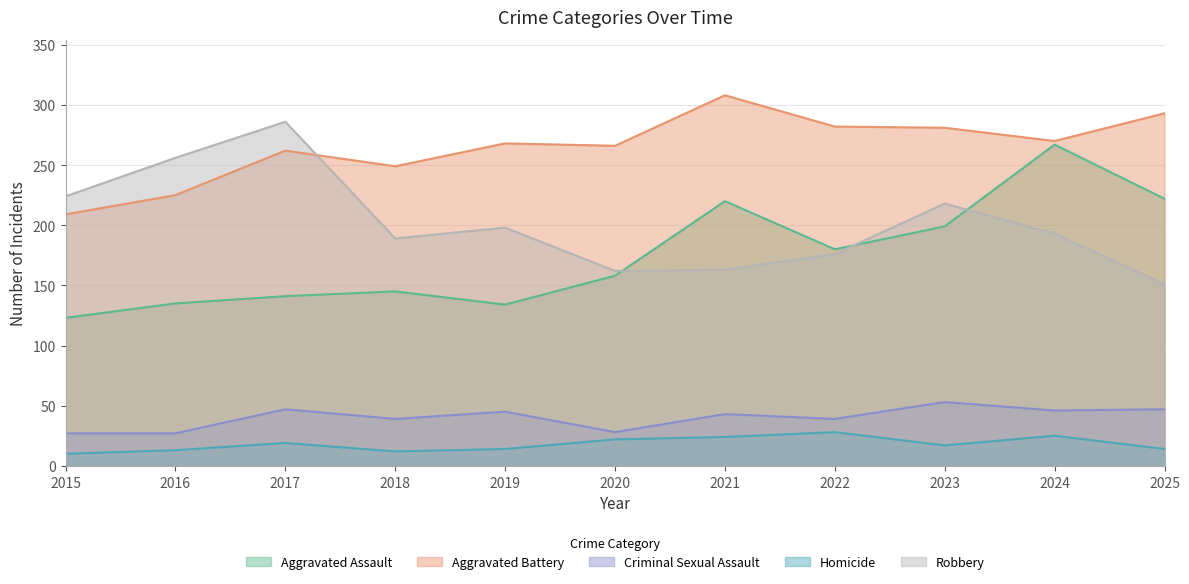

What is the smallest value displayed?

10